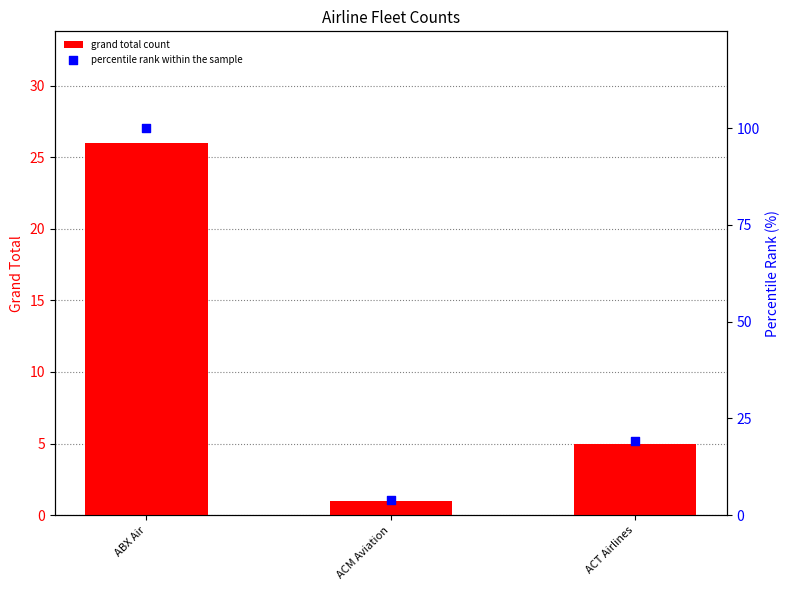

Which series reaches the minimum Y coordinate?

grand total count